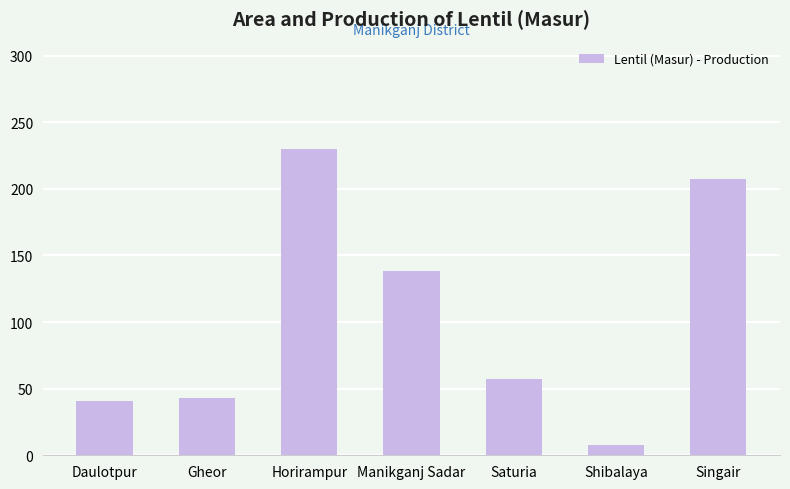

What is the label of the 2nd bar from the left?

Gheor